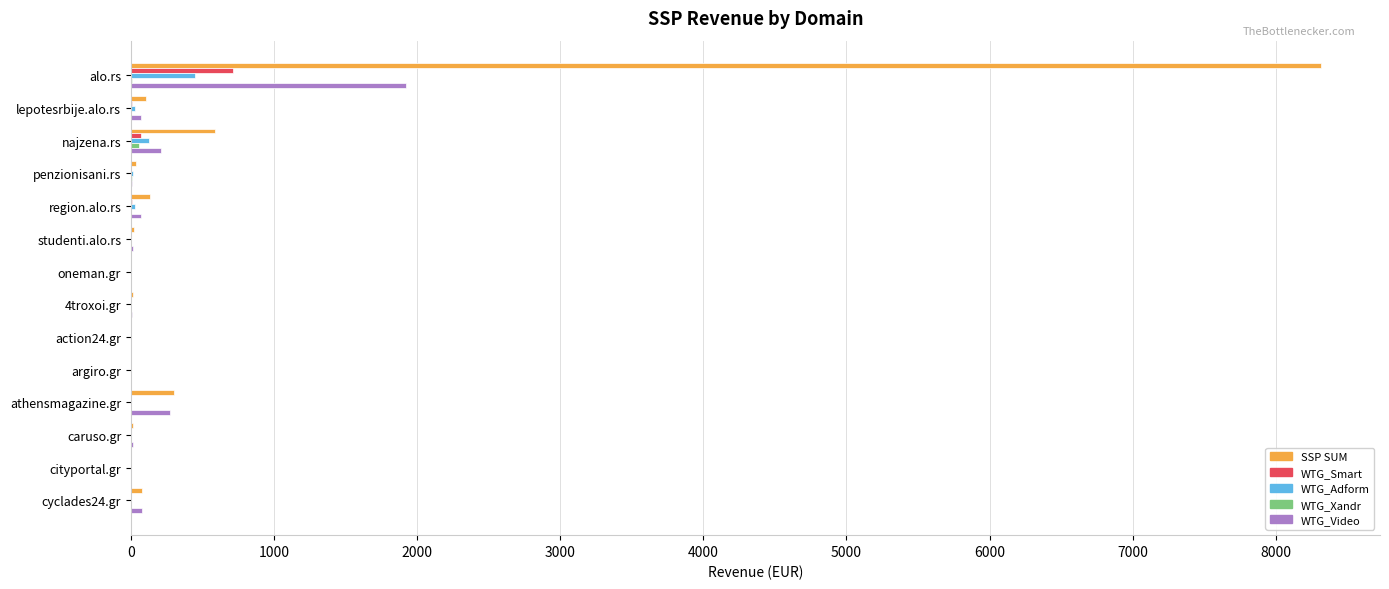

Count the number of data series in this chart.

5